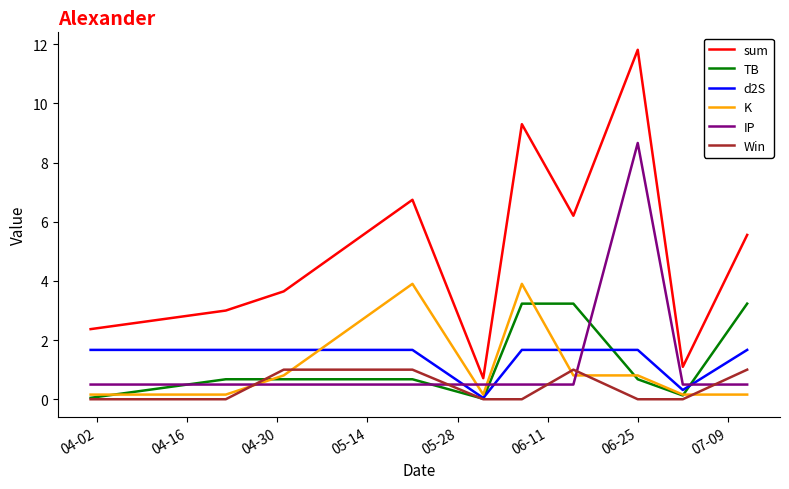

True or false: Win and sum intersect in this chart.

False